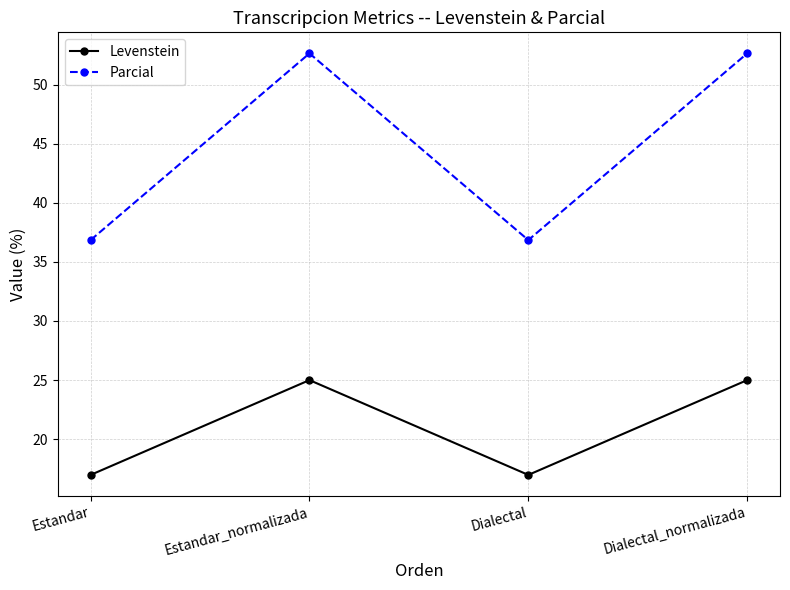

True or false: Levenstein and Parcial cross at least once.

False